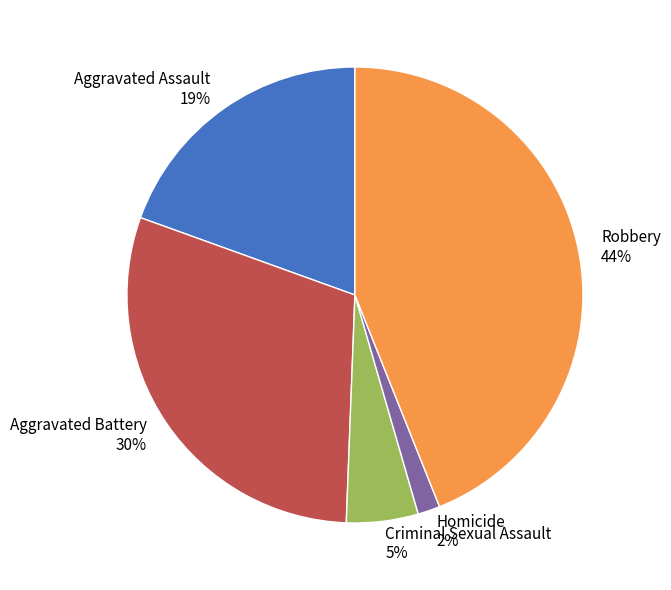

Do Homicide and Aggravated Battery together represent more than half of the pie?

No